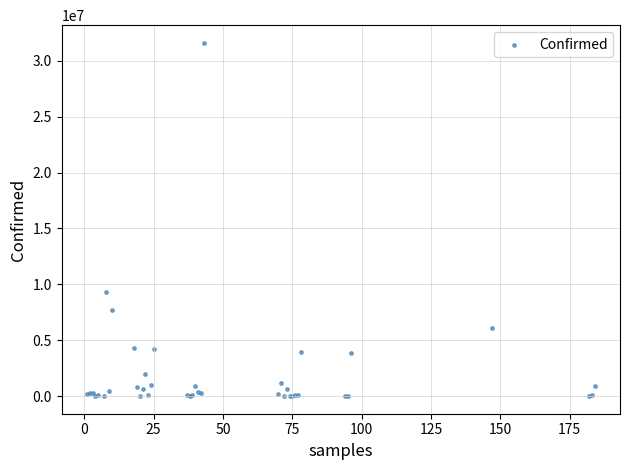

What Y value in the scatter plot is closest to 15809594?

9313453